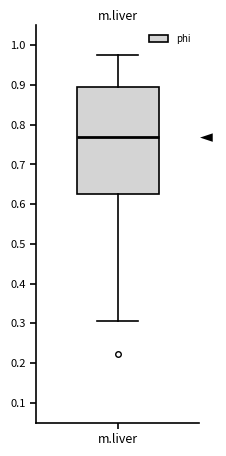

Transcribe this box plot: give where the median line is, the range the box spans, and where the two whiskers end, as read against the y-axis. The values are not printed on the chart, so give them approximately, as read against the axis.

median 0.77, box 0.63 to 0.89, whiskers 0.31 to 0.98